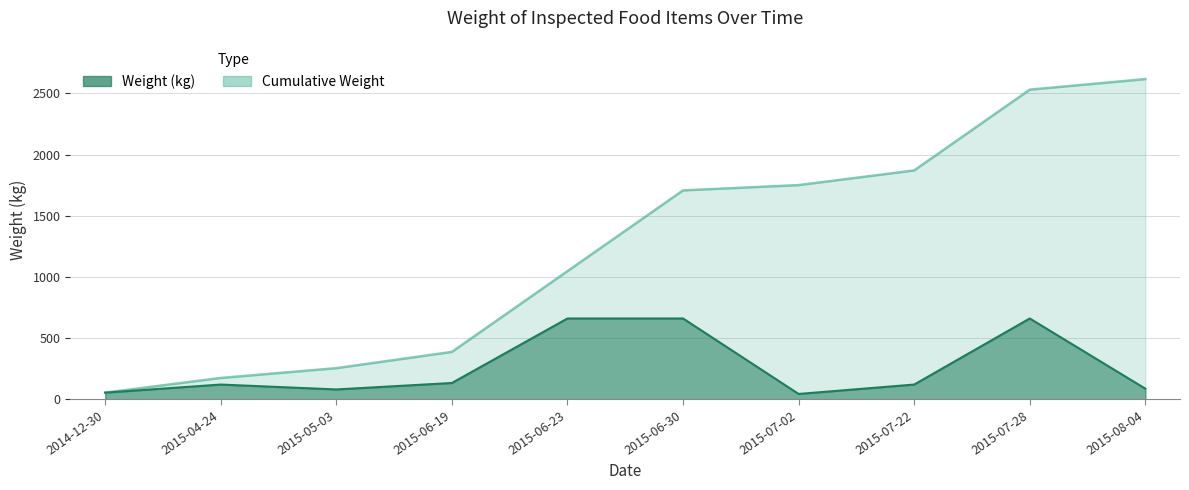

Reading right to left, extract all data points from this chart.

86.4	660.0	120.0	43.2	660.0	660.0	132.8	80.0	120.0	54.0